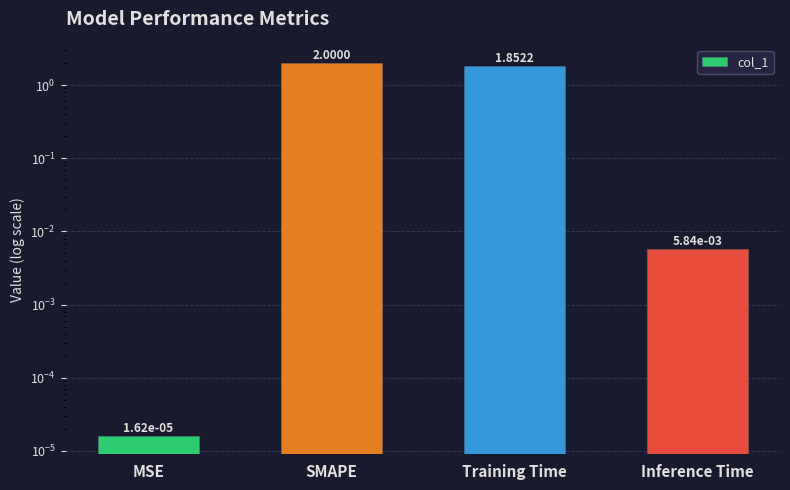

List the labels in order of value, smallest first.

MSE, Inference Time, Training Time, SMAPE